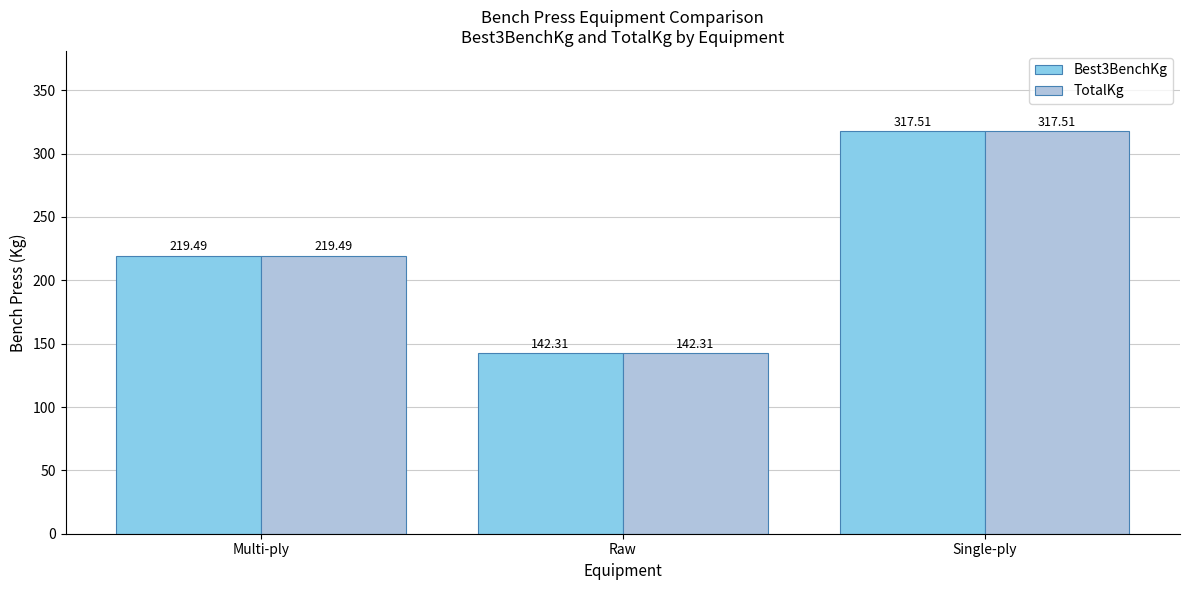

What is the value of the Best3BenchKg bar at the 1st from the left?

219.5